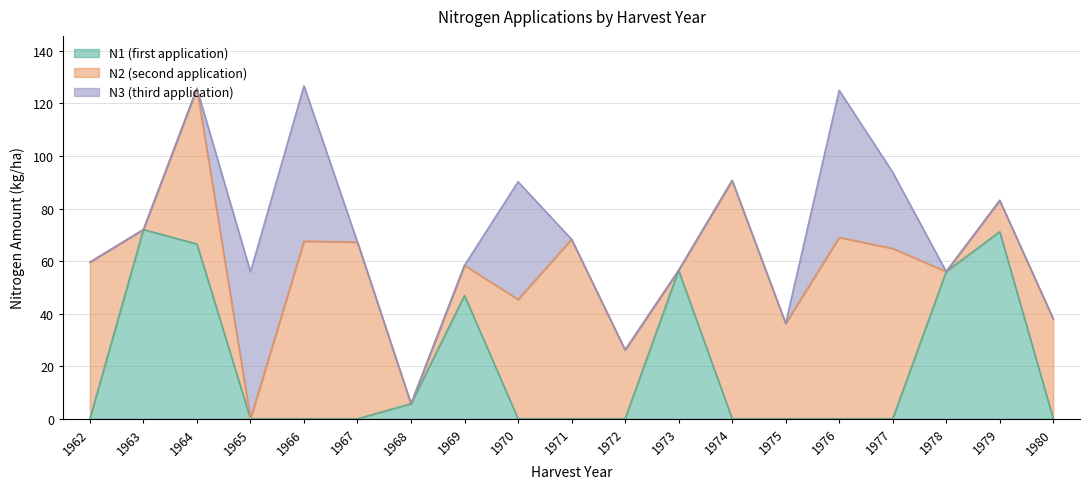

Reading left to right, what are all the values shown in this chart?

N1: 0.0	72.0	66.5	0.0	0.0	0.0	5.7	46.9	0.0	0.0	0.0	56.5	0.0	0.0	0.0	0.0	56.0	71.2	0.0
N2: 59.6	0.0	59.2	0.0	67.6	67.2	0.0	11.5	45.4	68.3	26.2	0.0	90.7	36.3	69.0	64.8	0.0	11.9	38.0
N3: 0.0	0.0	0.0	55.9	59.1	0.0	0.0	0.0	44.8	0.0	0.0	0.0	0.0	0.0	56.0	29.0	0.0	0.0	0.0